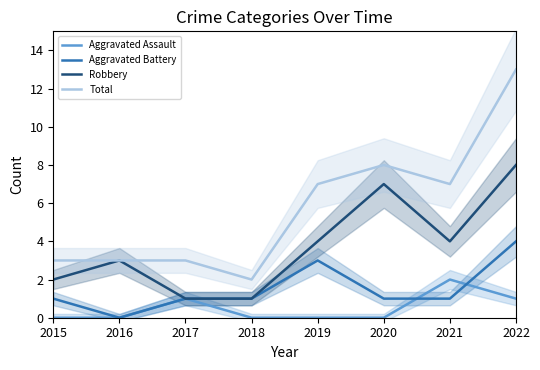

At how many categories does at least one series exceed 7?

2